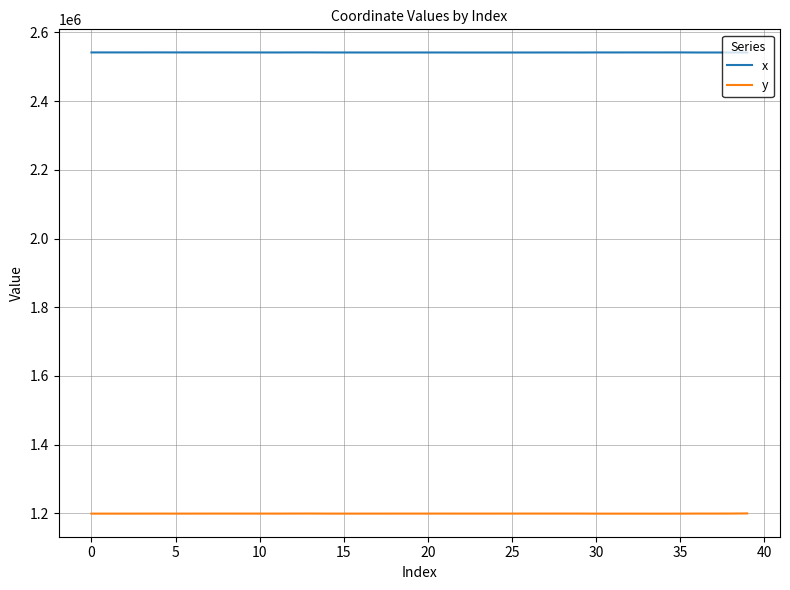

True or false: y has more than 1 interior local peaks.

True